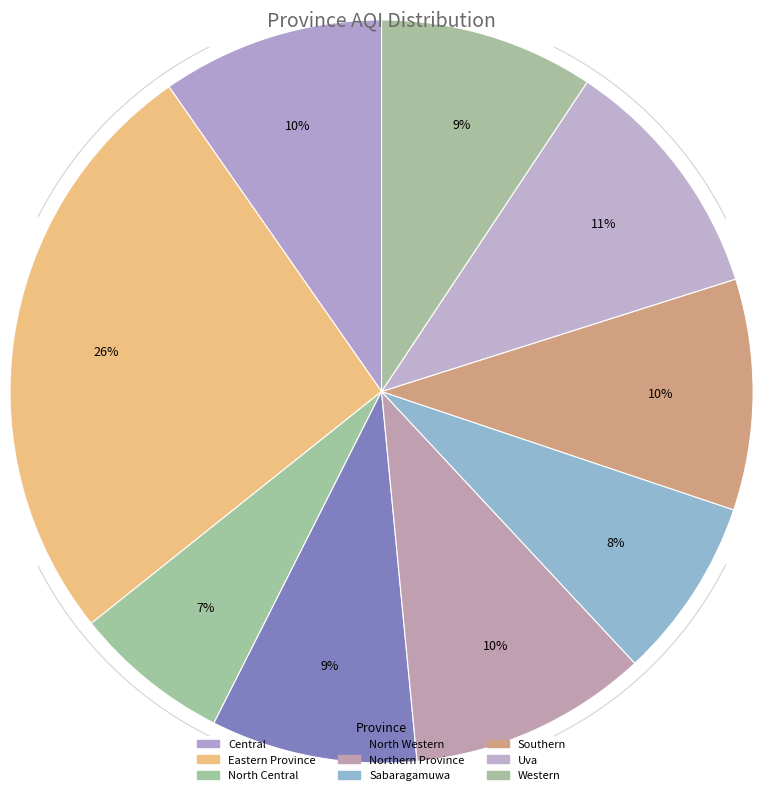

What percentage is the North Central slice, to the nearest percent?

7%